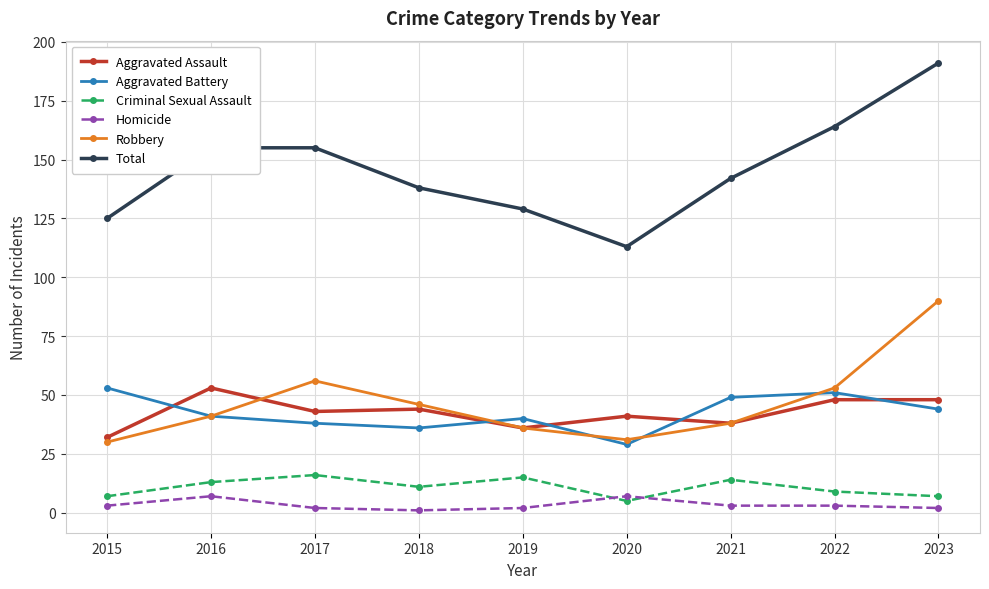

At how many categories does at least one series exceed 120?

8